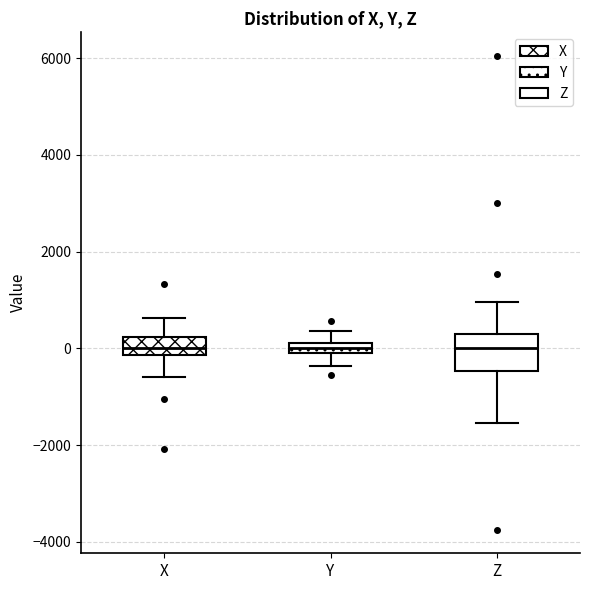

Which box is the tallest, from its lower edge to its upper edge?

Z